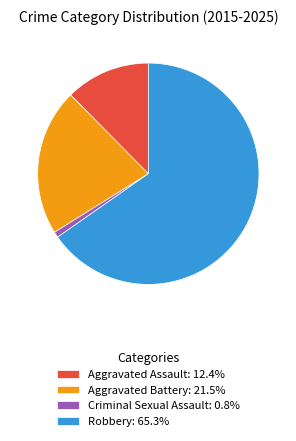

Which has a higher value, Robbery or Criminal Sexual Assault?

Robbery